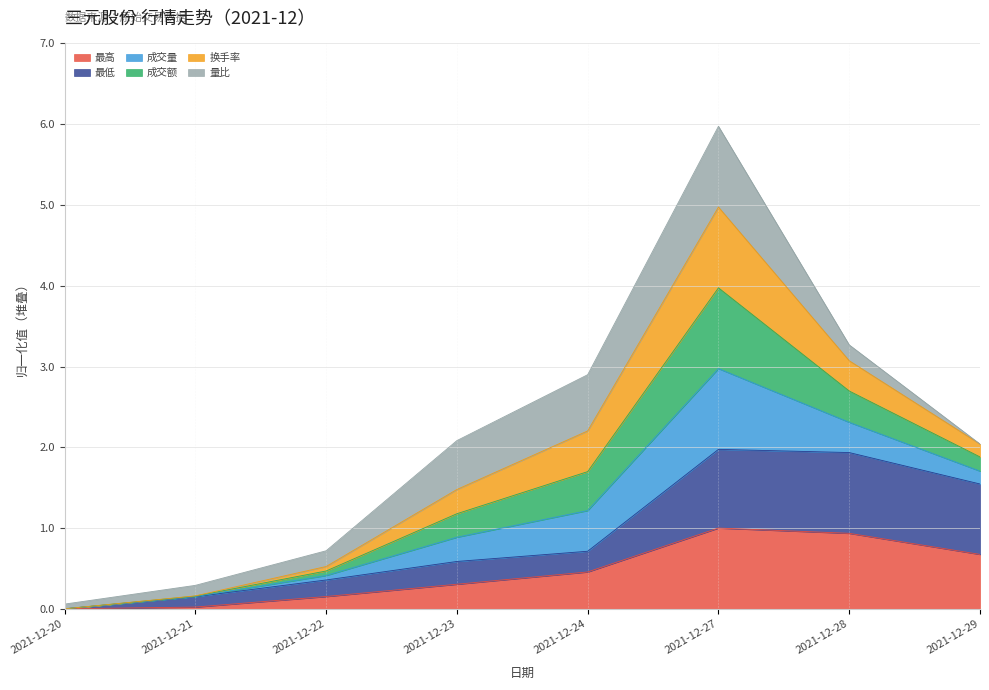

Does the chart display data point markers on the line(s)?

No